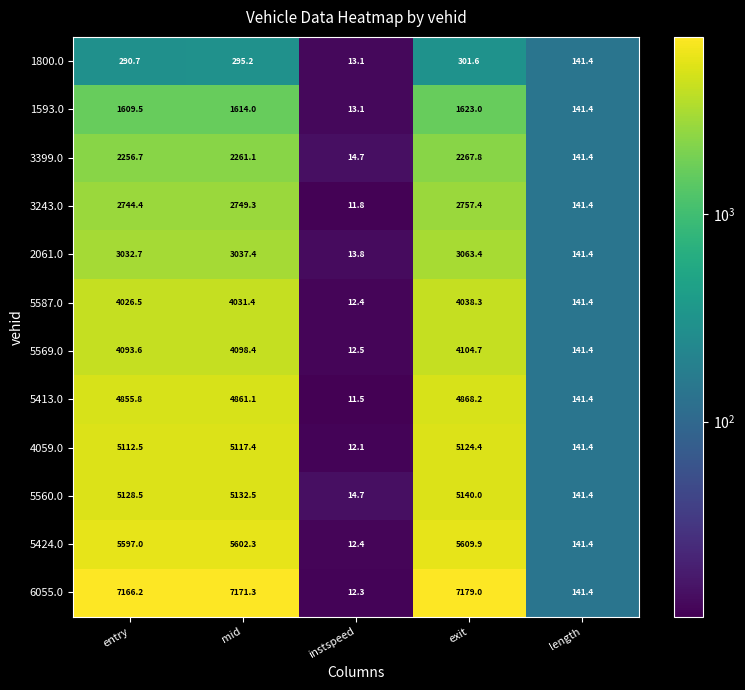

What is the difference between the maximum and minimum values in the 6055.0 series?

7166.7